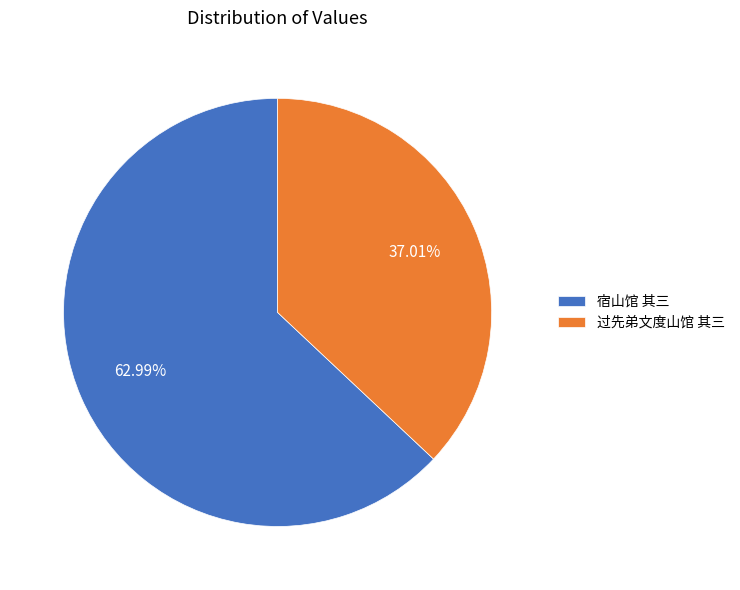

True or false: 宿山馆 其三 accounts for 74% of the total.

False